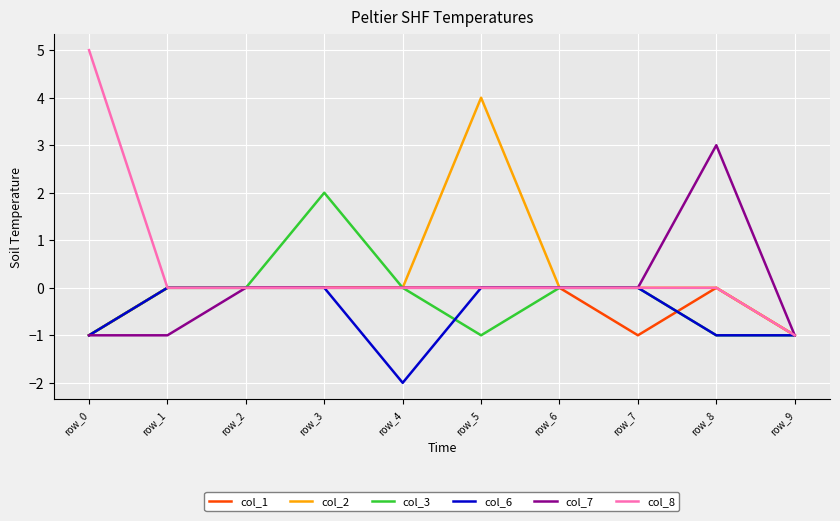

Between row_1 and row_8, which series saw the biggest shift?

col_7